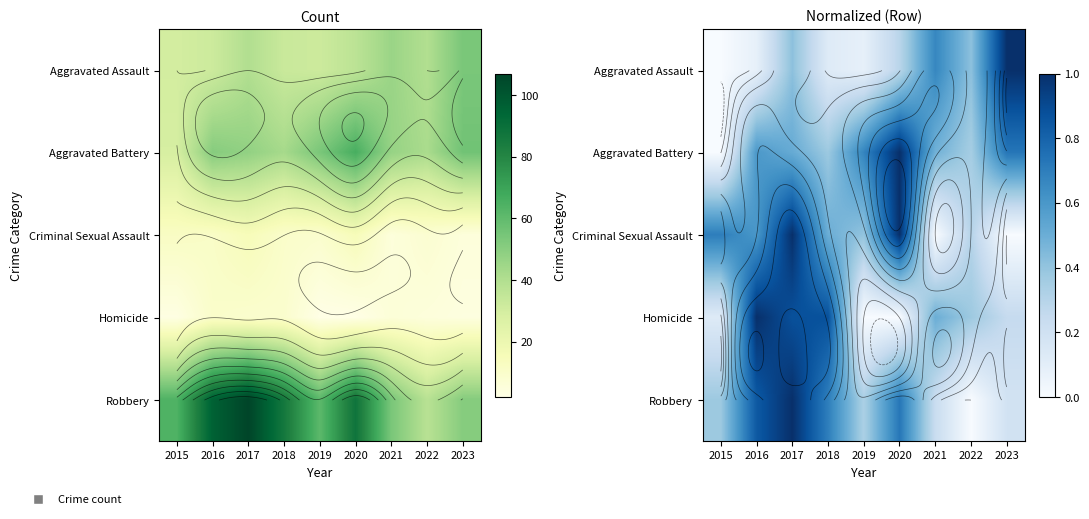

At which category is the sum across all series the highest?

2017